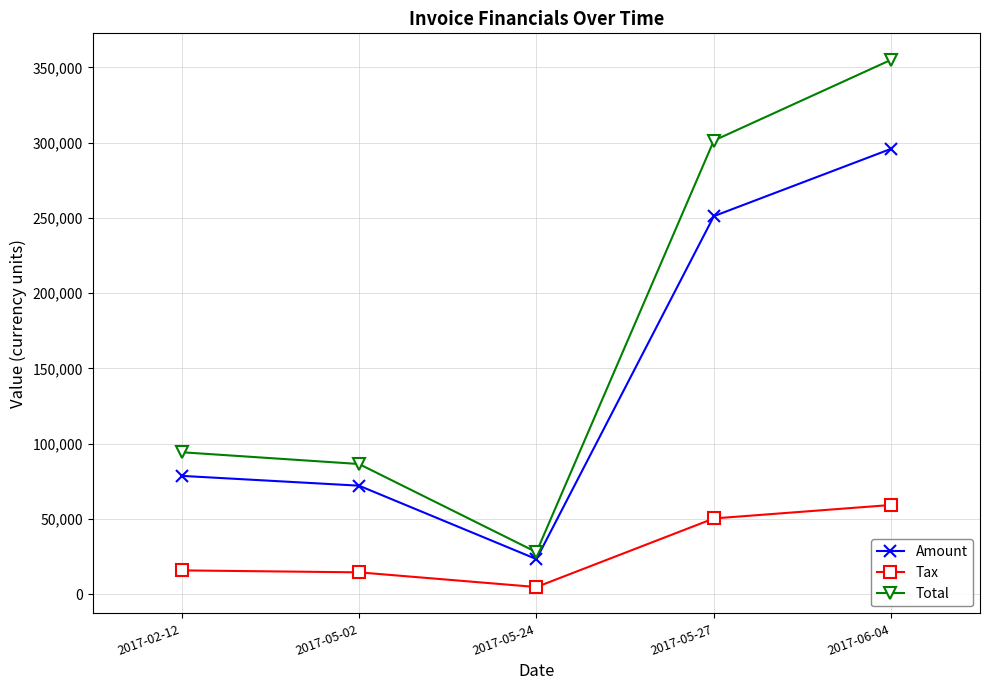

True or false: Amount and Tax cross at least once.

False